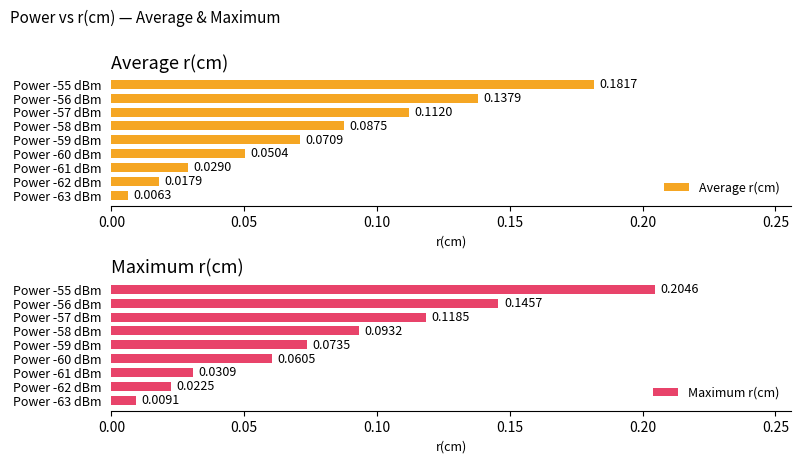

Is it true that Maximum r(cm) equals 0.1 at Power -59 dBm?

True